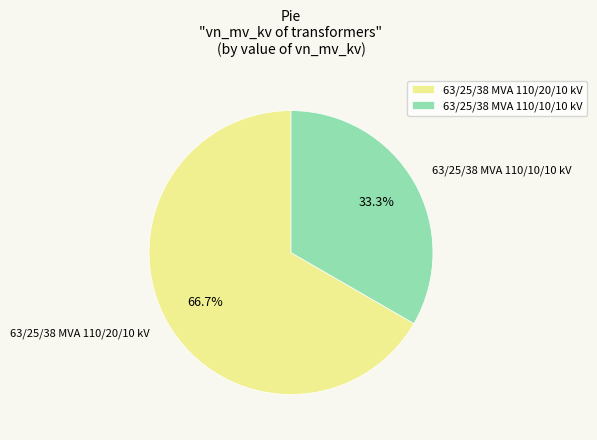

Count the number of slices in the pie.

2